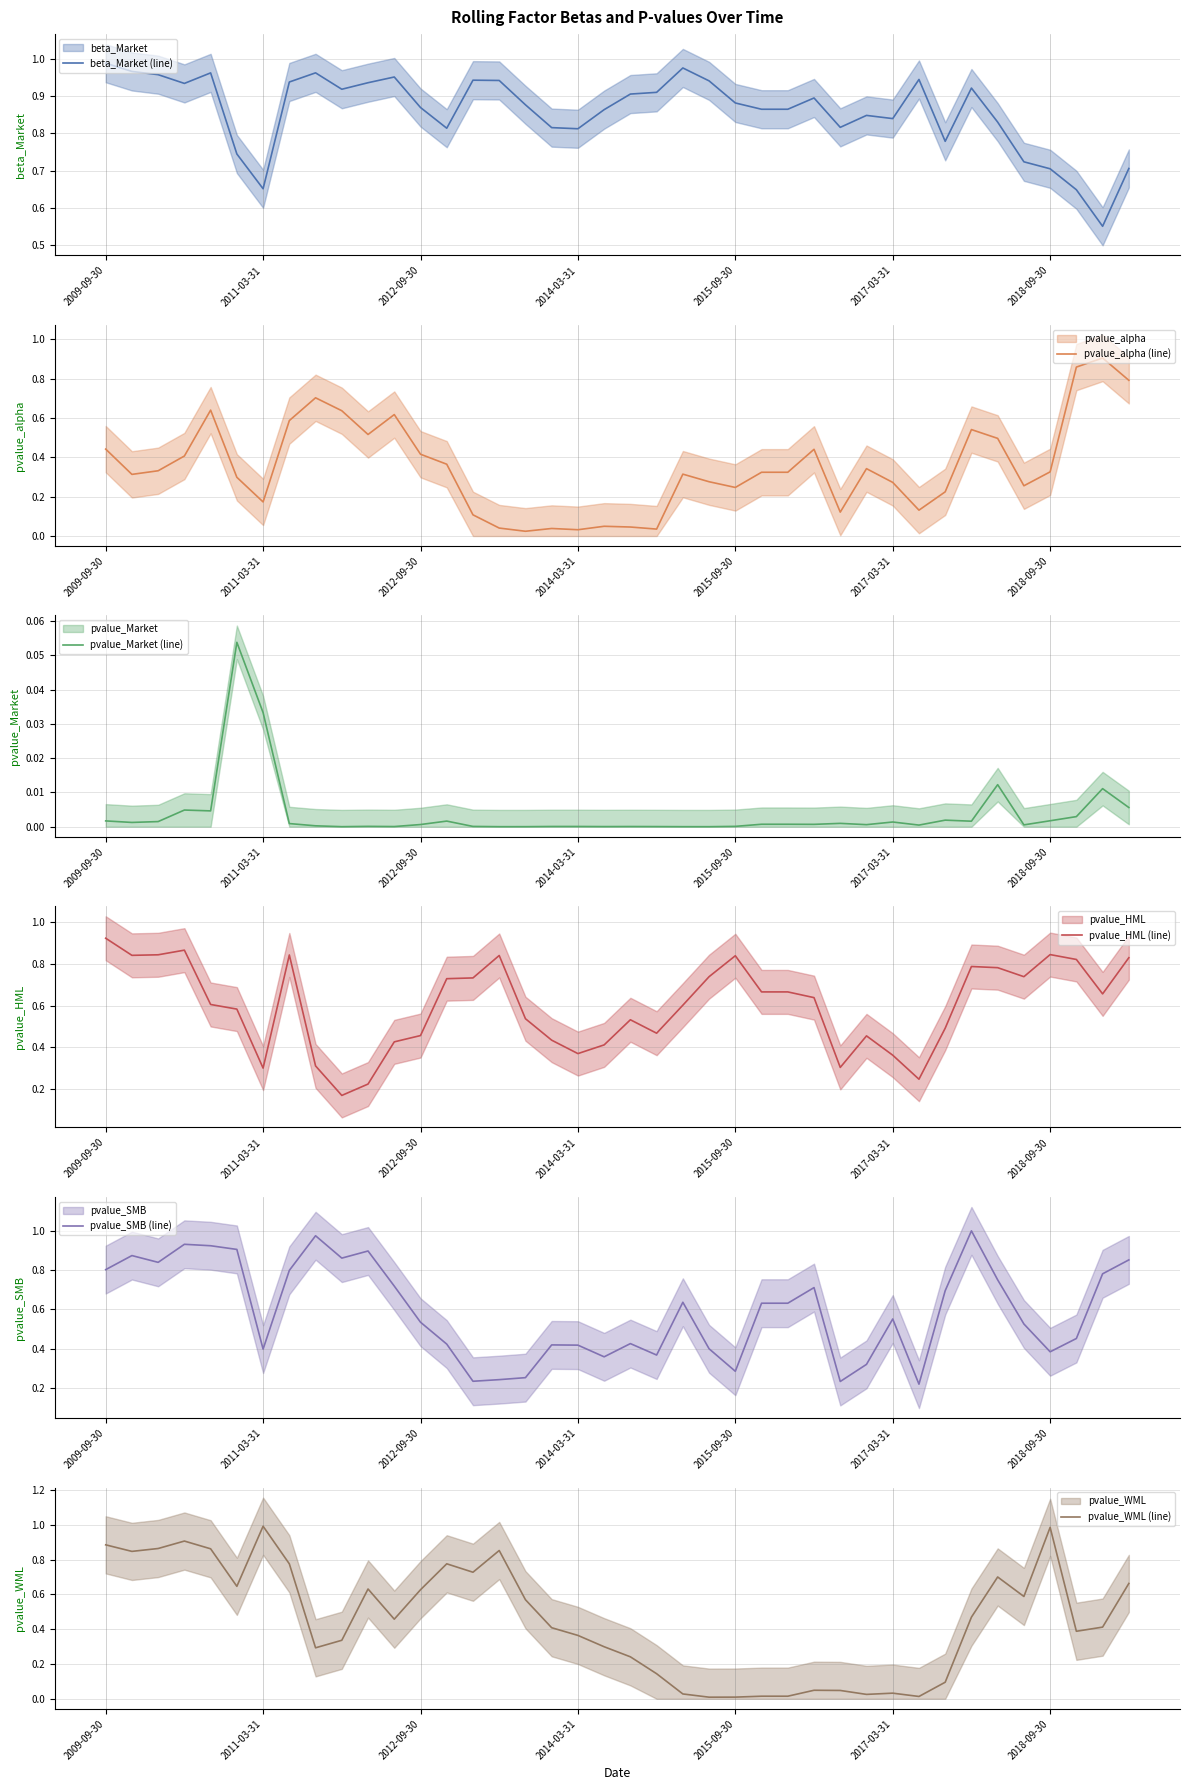

What are all the series names shown in the legend?

beta_Market (line), pvalue_alpha (line), pvalue_Market (line), pvalue_HML (line), pvalue_SMB (line), pvalue_WML (line)